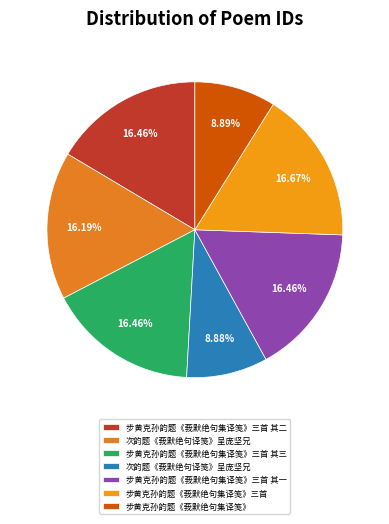

Rank the categories by value from highest to lowest.

步黄克孙韵题《莪默绝句集译笺》三首, 步黄克孙韵题《莪默绝句集译笺》三首 其三, 步黄克孙韵题《莪默绝句集译笺》三首 其二, 步黄克孙韵题《莪默绝句集译笺》三首 其一, 次韵题《莪默绝句译笺》呈庞坚兄, 步黄克孙韵题《莪默绝句集译笺》, 次韵题《莪默绝句译笺》呈庞坚兄